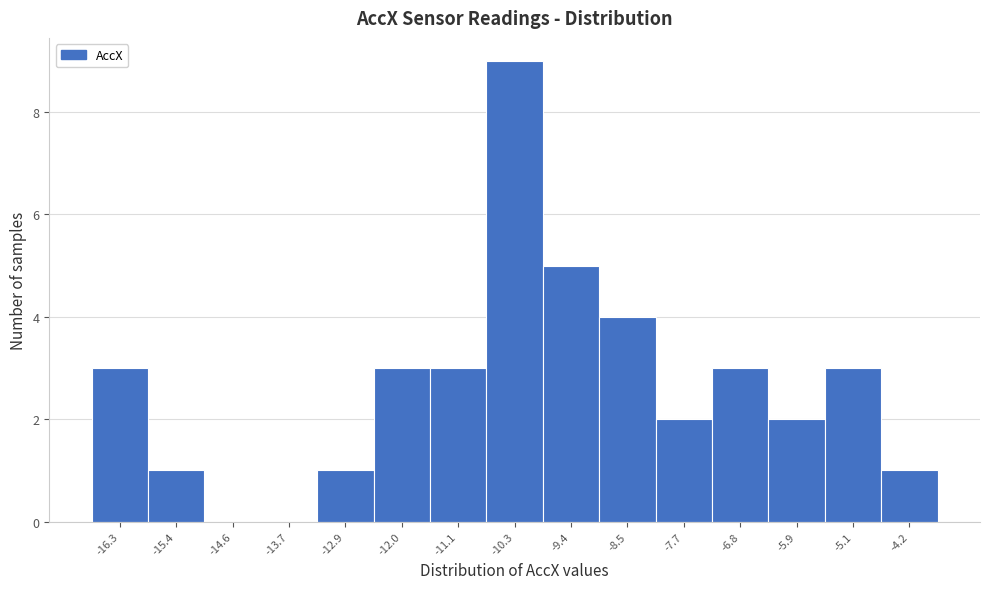

Reading left to right, transcribe all the data shown in this chart.

-16.3=3	-15.4=1	-14.6=0	-13.7=0	-12.9=1	-12.0=3	-11.1=3	-10.3=9	-9.4=5	-8.5=4	-7.7=2	-6.8=3	-5.9=2	-5.1=3	-4.2=1